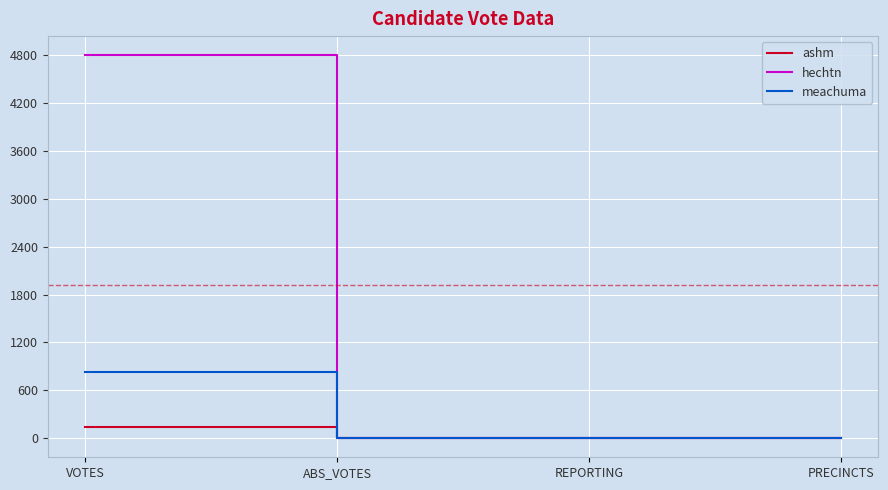

How many distinct data groups are displayed?

3